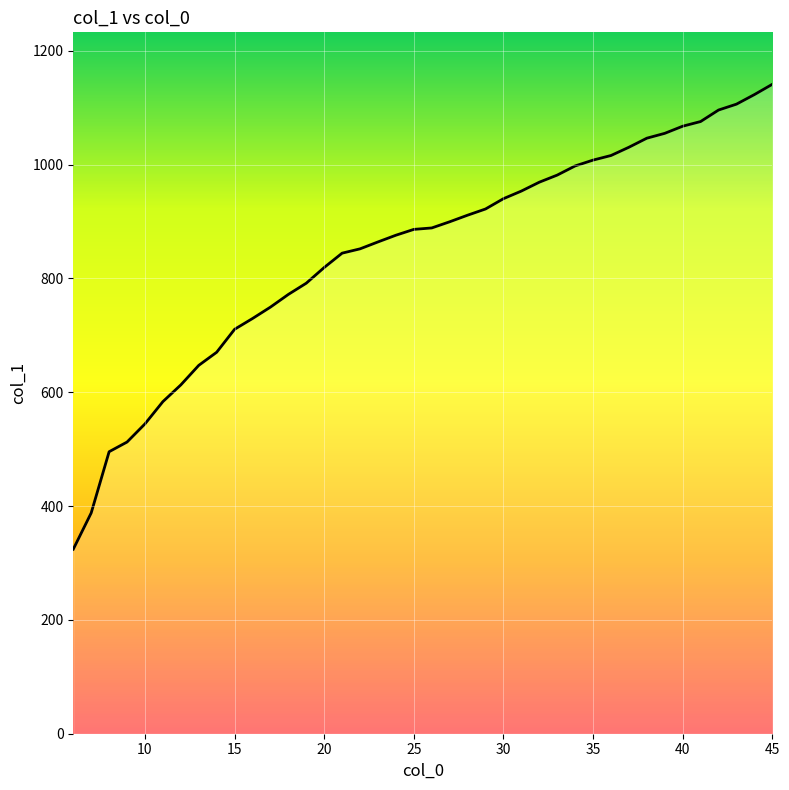

What is the difference between the maximum and minimum values?

817.0